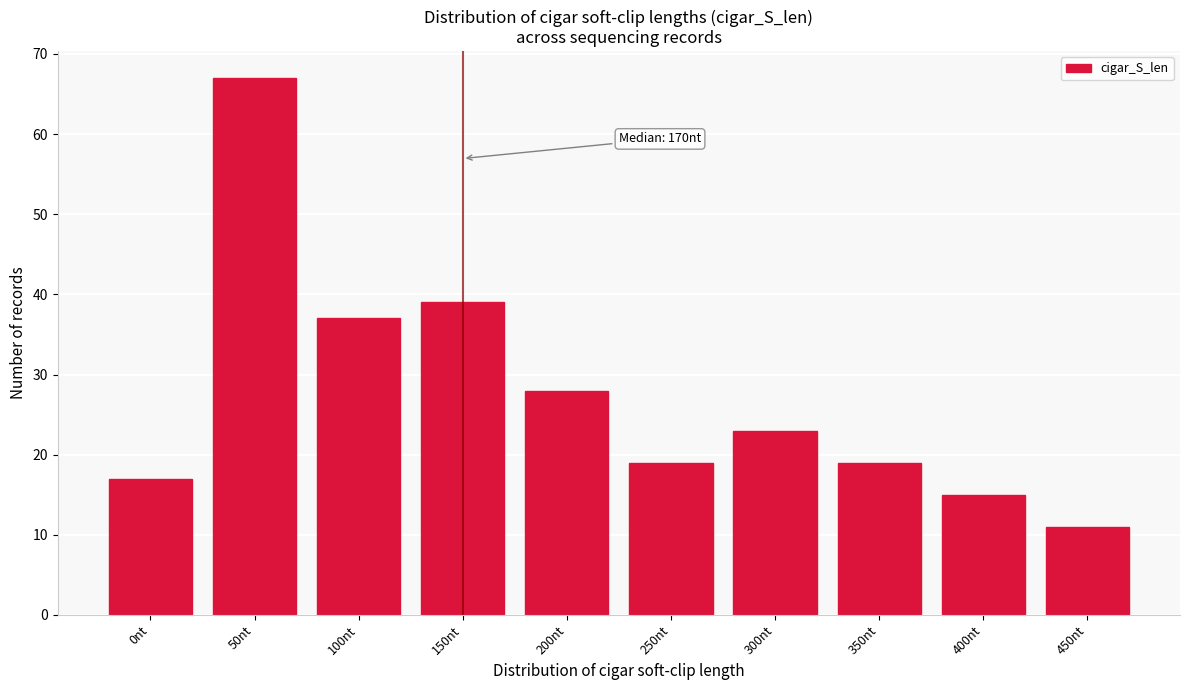

Reading left to right, what are all the values shown in this chart?

17	67	37	39	28	19	23	19	15	11